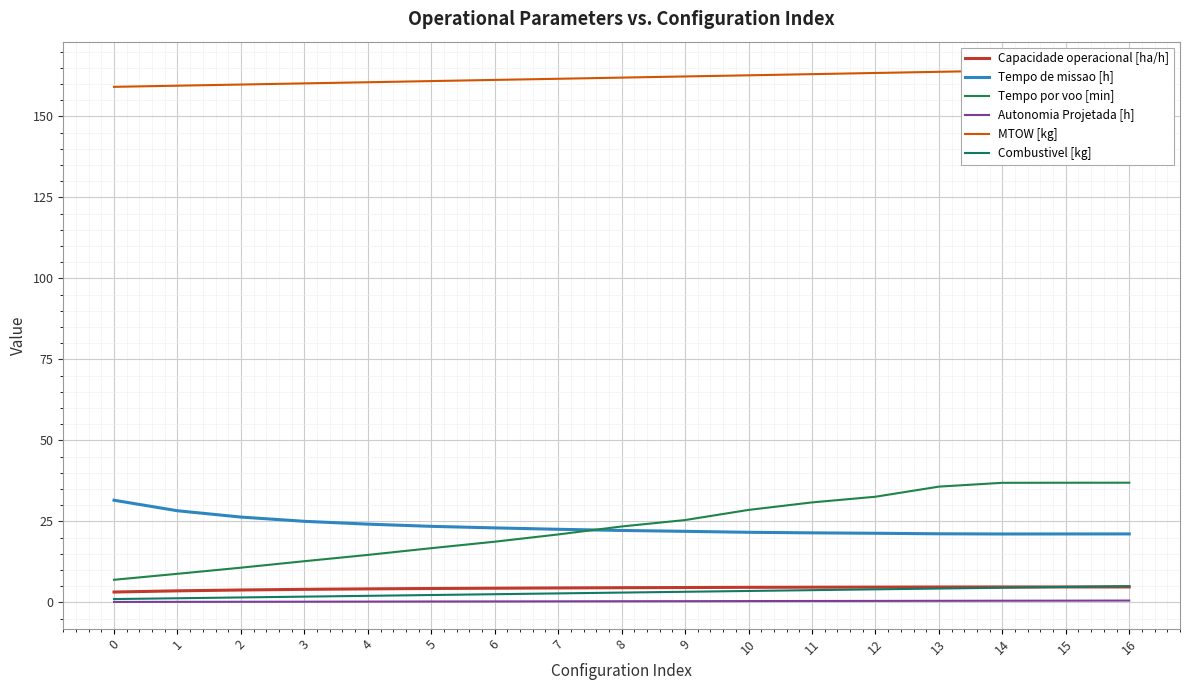

What is the sum of the Autonomia Projetada [h] values at 6 and 0?

0.4